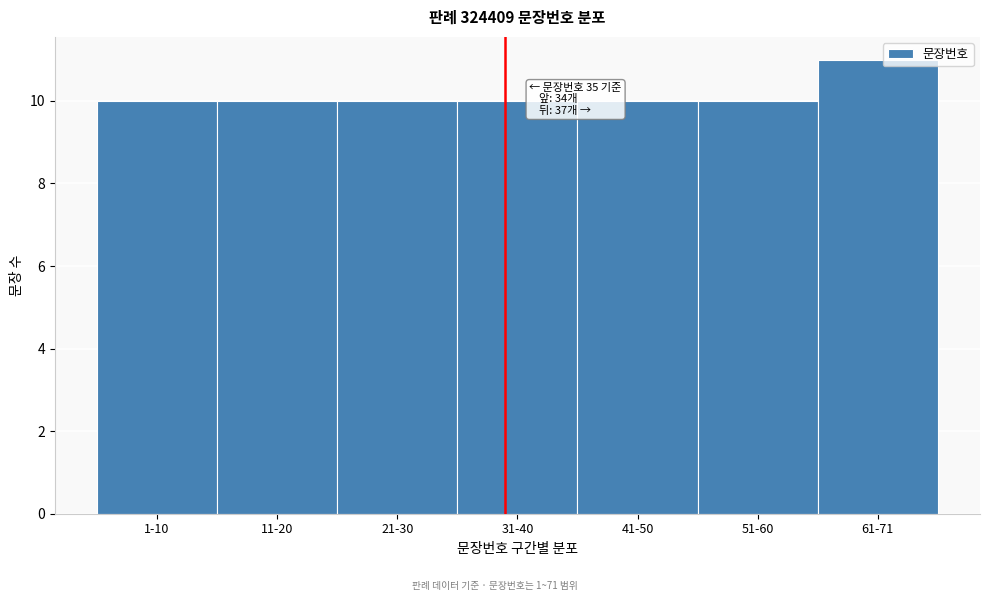

Reading right to left, transcribe all the data shown in this chart.

11	10	10	10	10	10	10